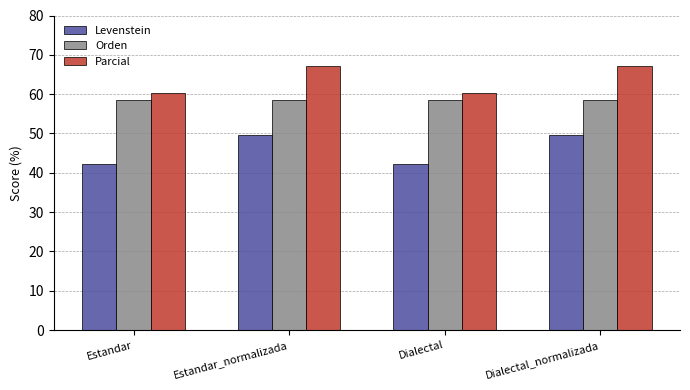

What is the difference between the highest and lowest values at Estandar_normalizada?

17.5